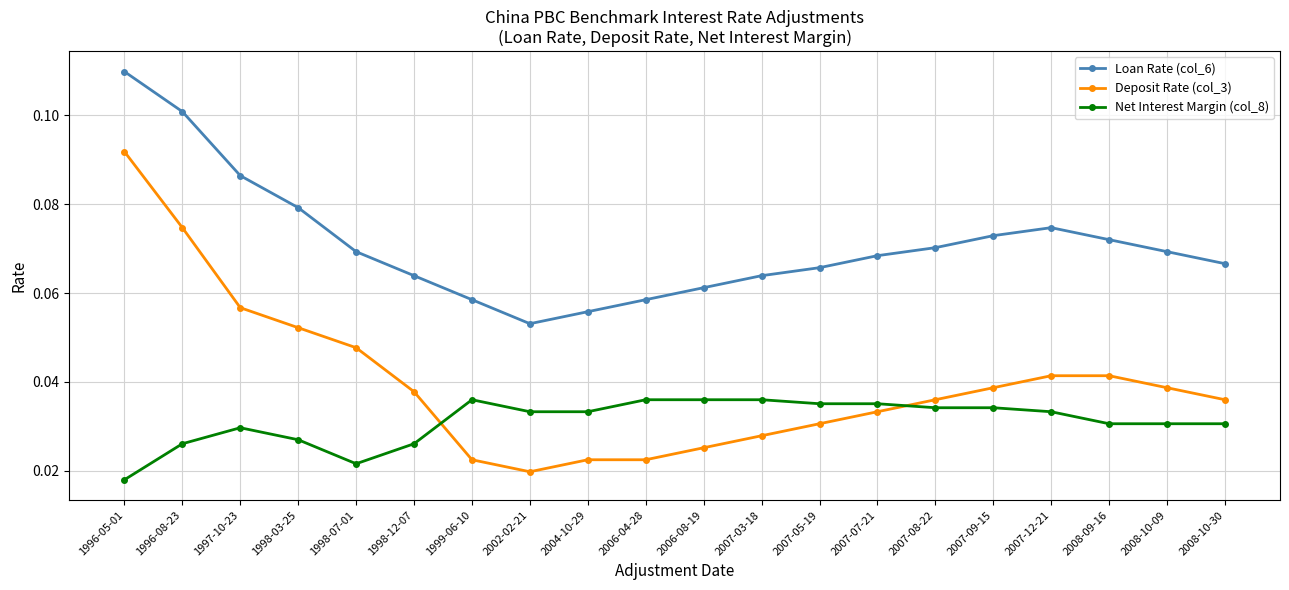

True or false: Loan Rate (col_6) and Net Interest Margin (col_8) intersect in this chart.

False